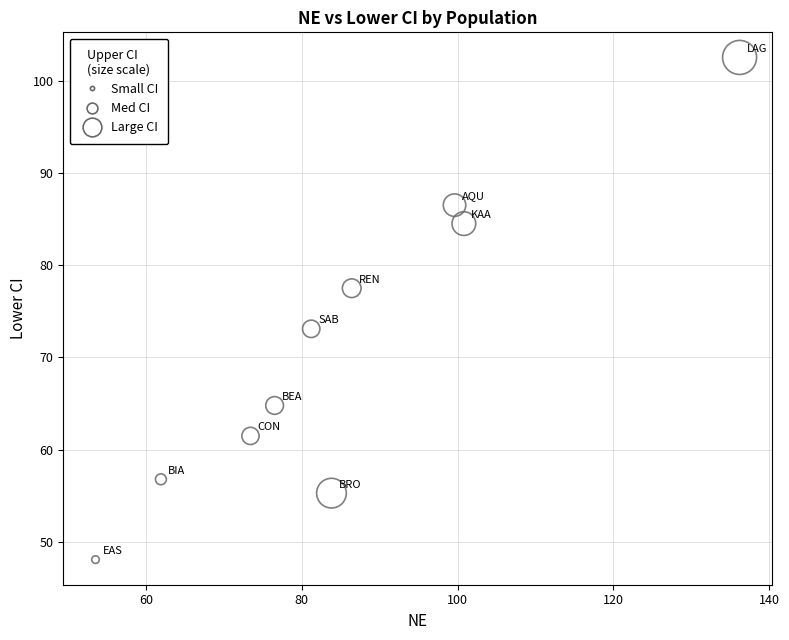

What is the average X value?

85.3